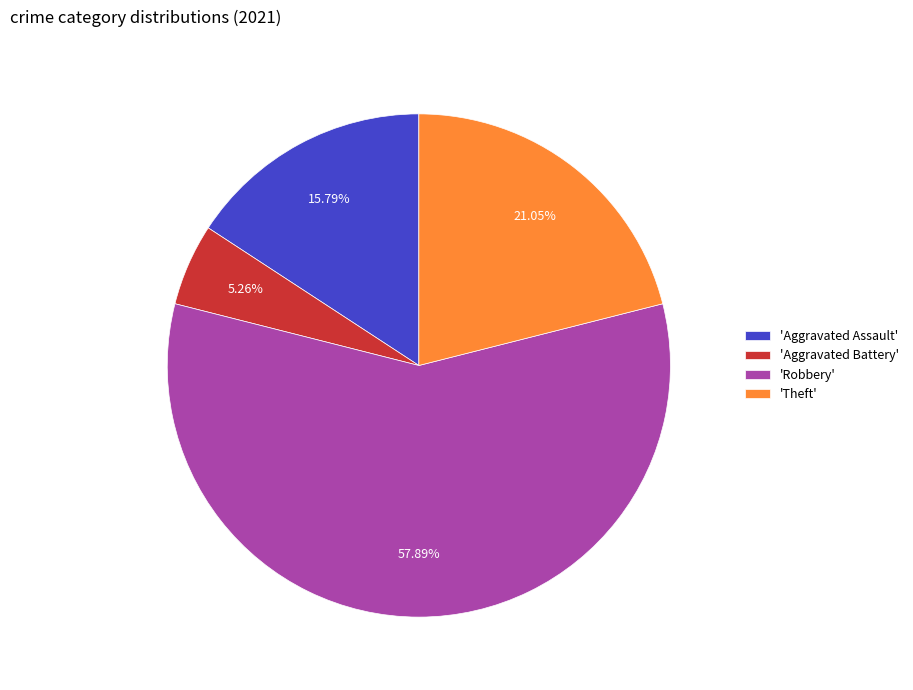

What is the smallest slice in the pie chart?

'Aggravated Battery'